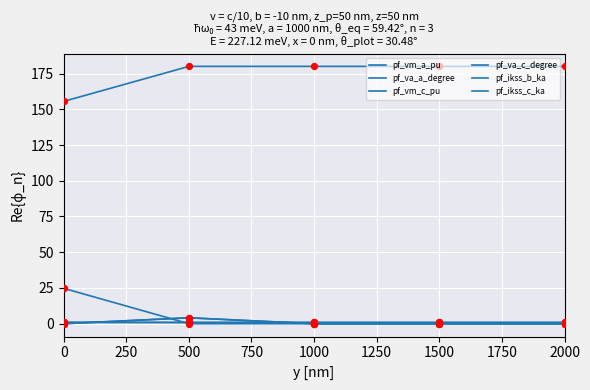

What is the total value across all series at 1000?

181.7